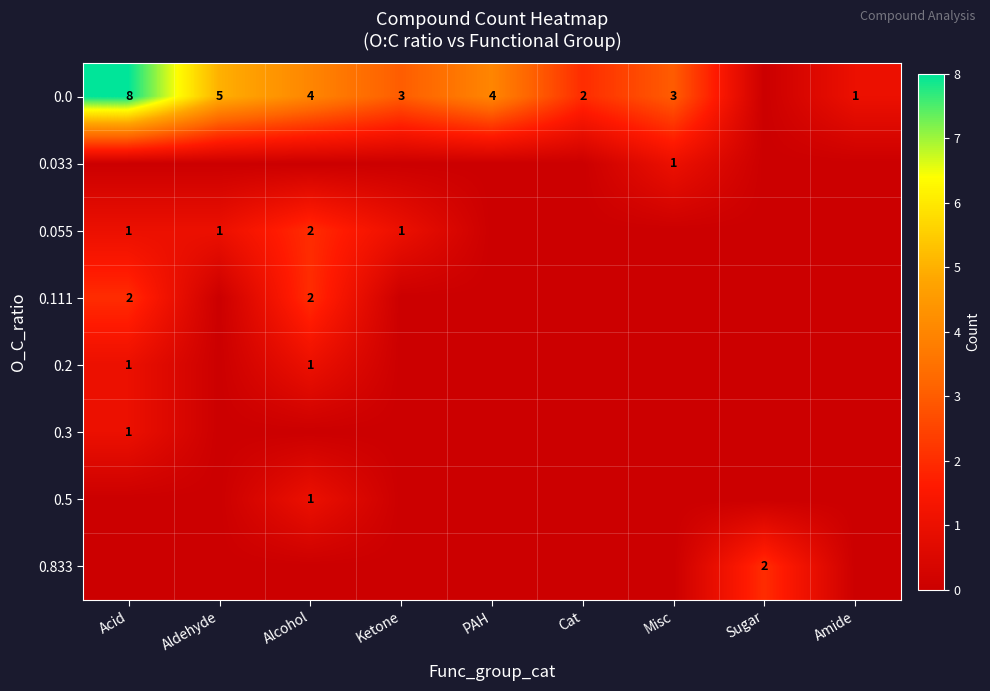

What is the sum of the 0.0 values at Aldehyde and Cat?

7